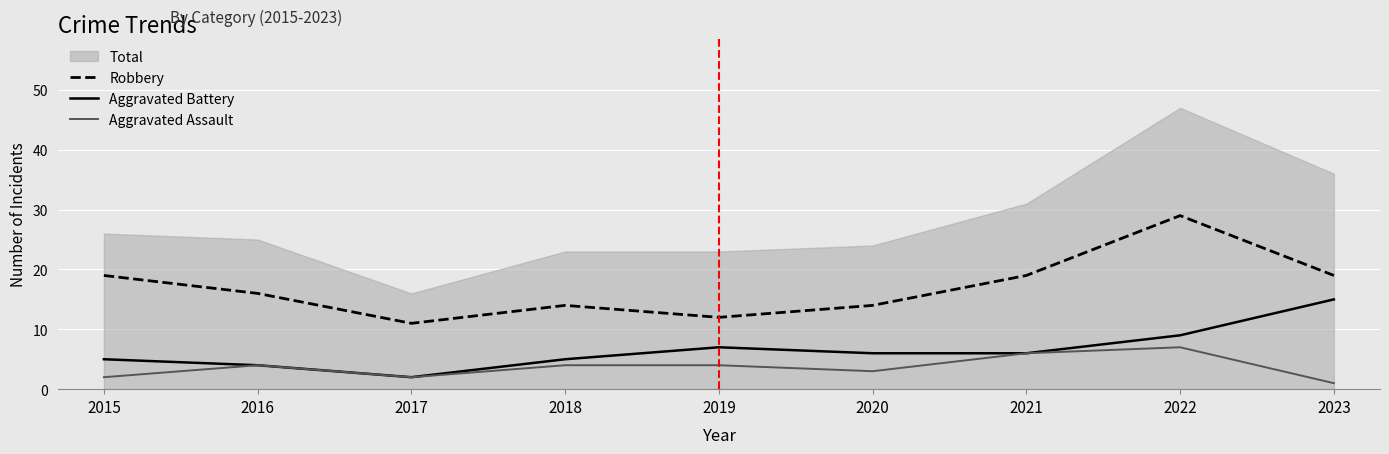

What is the difference between the highest and lowest values at 2015?

17